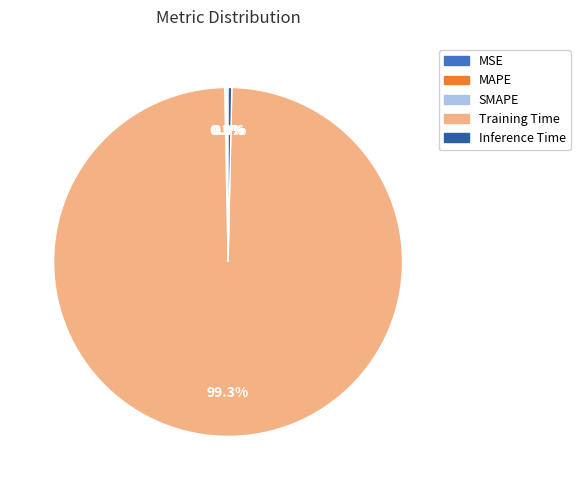

Does any single category account for the majority?

Yes